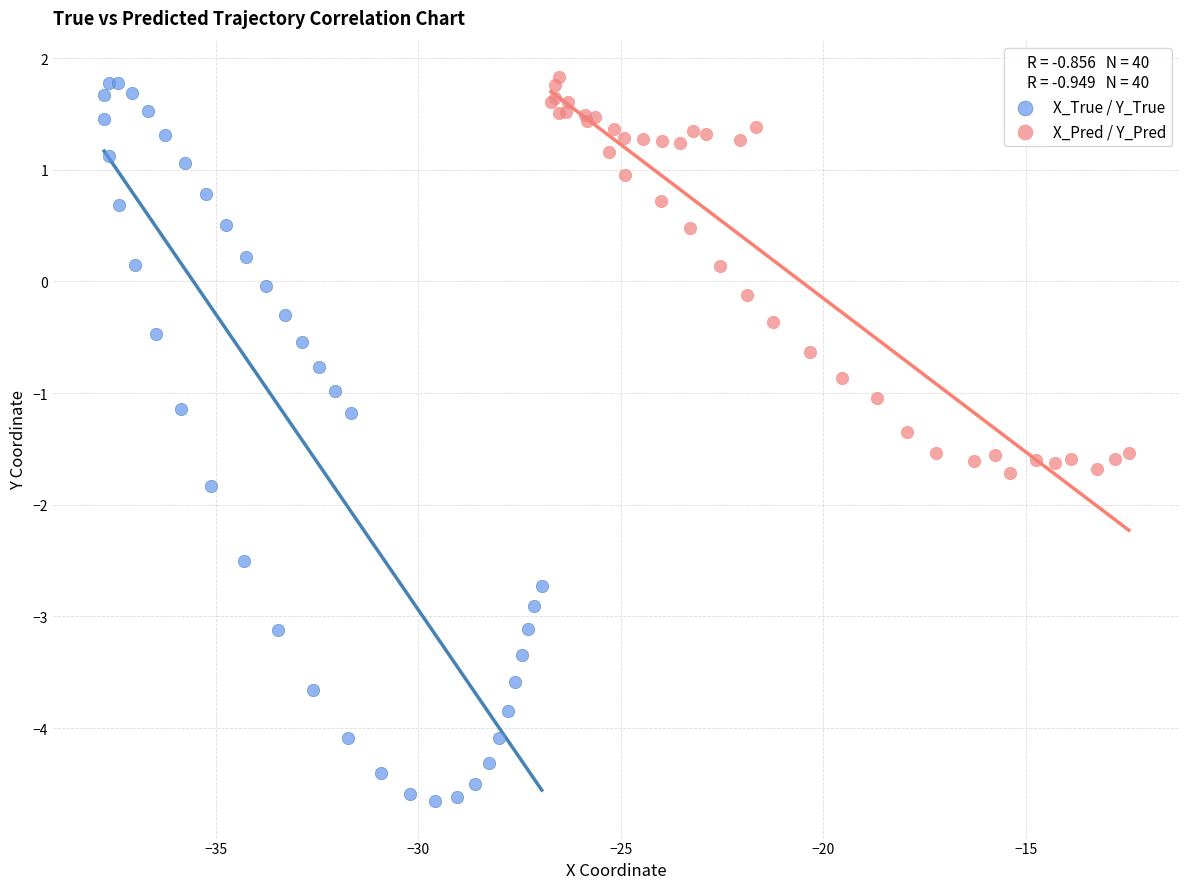

What are all the series names shown in the legend?

X_True / Y_True, X_Pred / Y_Pred